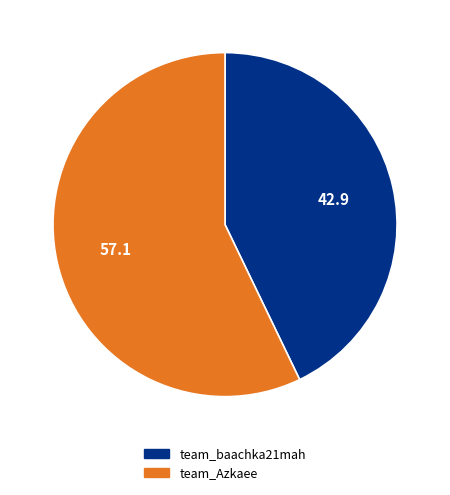

Which slice is the largest?

team_Azkaee